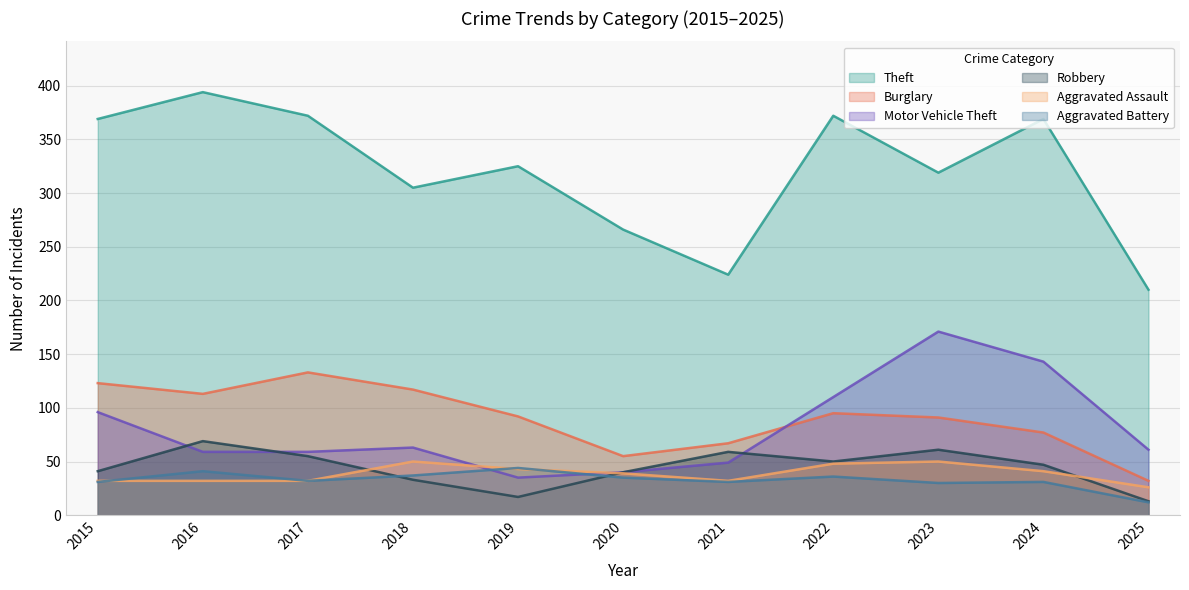

What is the total value across all series at 2019?

556